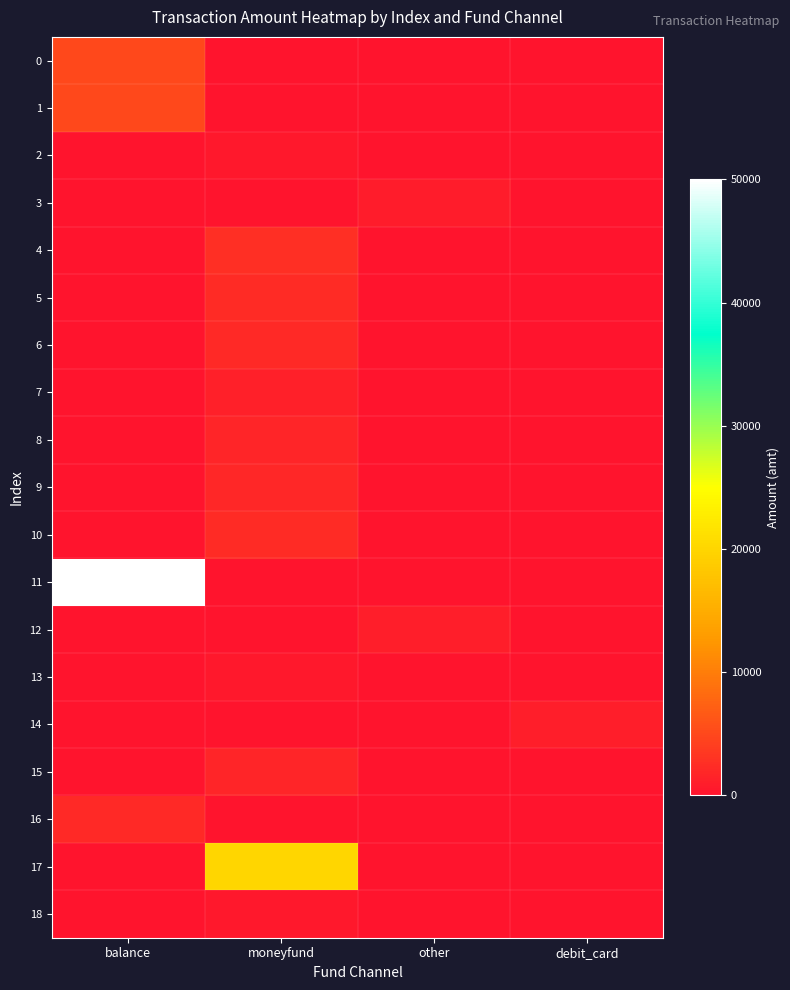

How many data points does each series have?

4